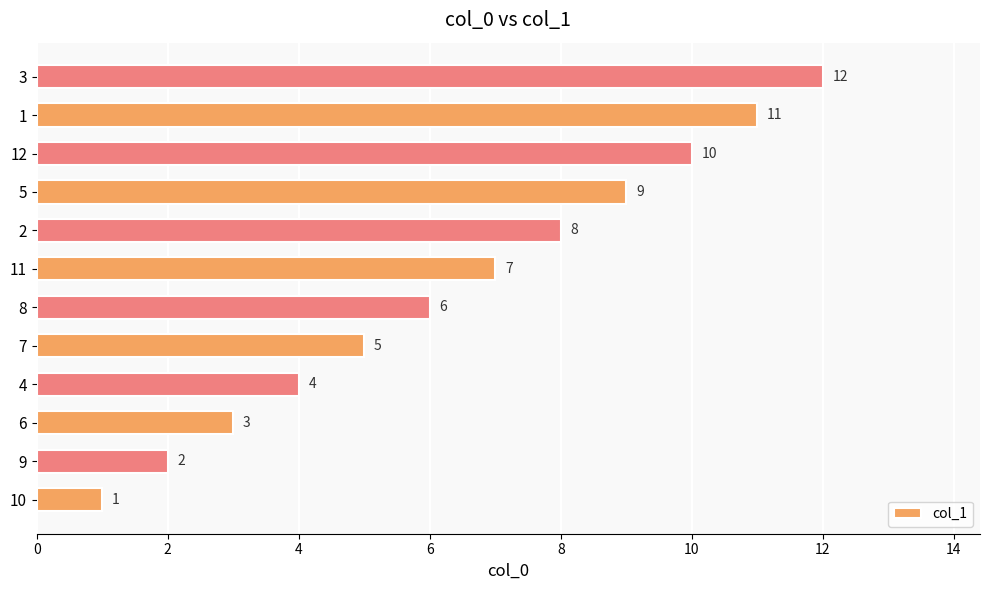

What value does the data have at 4, to the nearest 5?

5